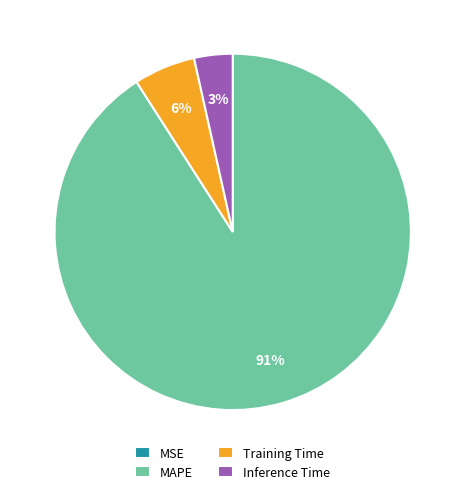

Is it true that Inference Time is 3% of the pie?

True